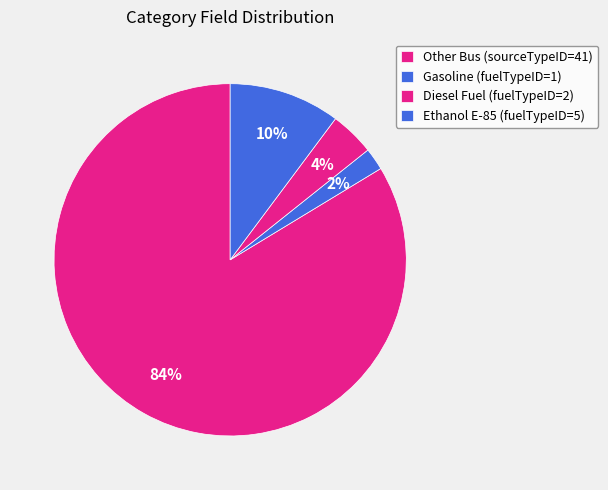

To the nearest percent, what is the difference between the largest and smallest slice percentages?

82%